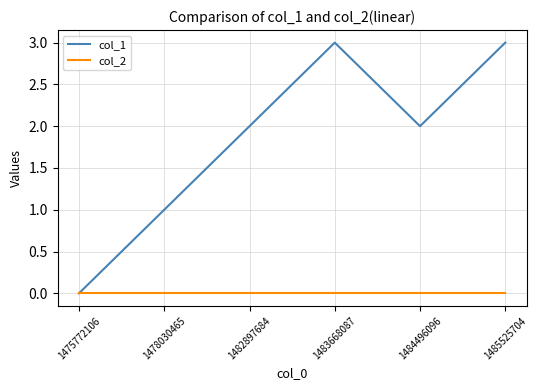

What value does the col_1 series have at 1483668087?

3